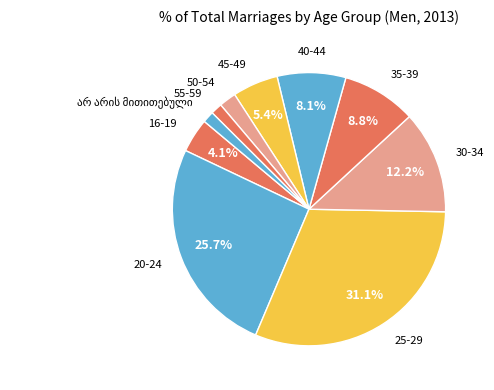

What percentage is NOT represented by 40-44?

91.9%